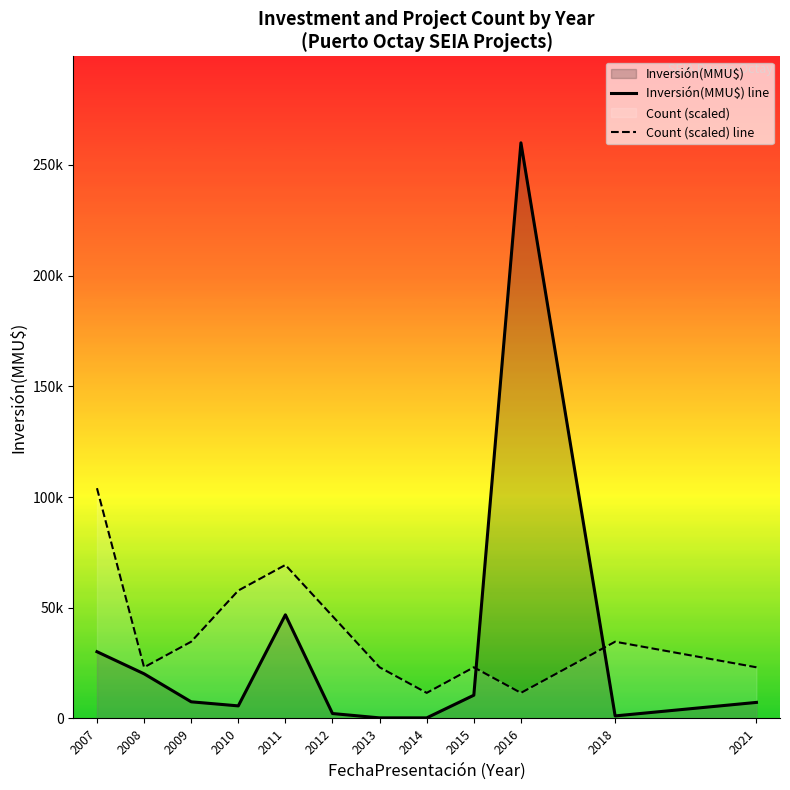

The Count (scaled) line series shows 34666.7 at 2018. True or false?

True